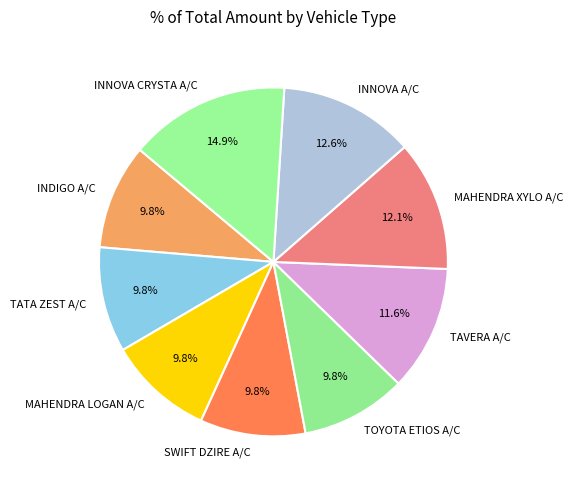

Which has a higher value, INDIGO A/C or INNOVA CRYSTA A/C?

INNOVA CRYSTA A/C